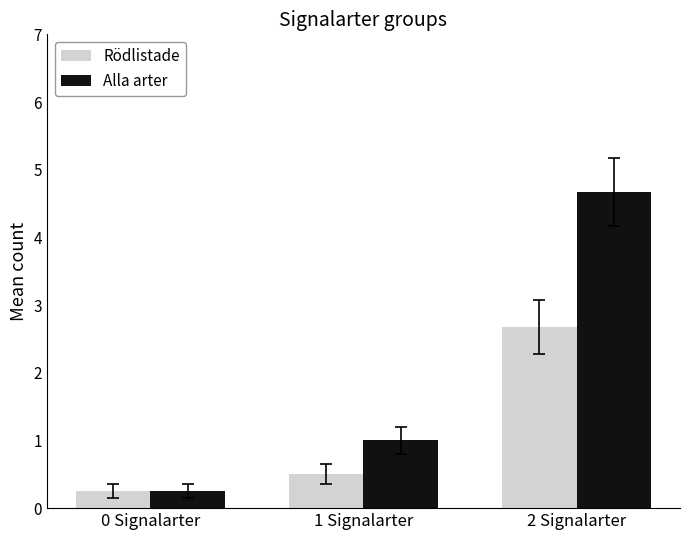

What value does the Alla arter series have at 2 Signalarter?

4.7